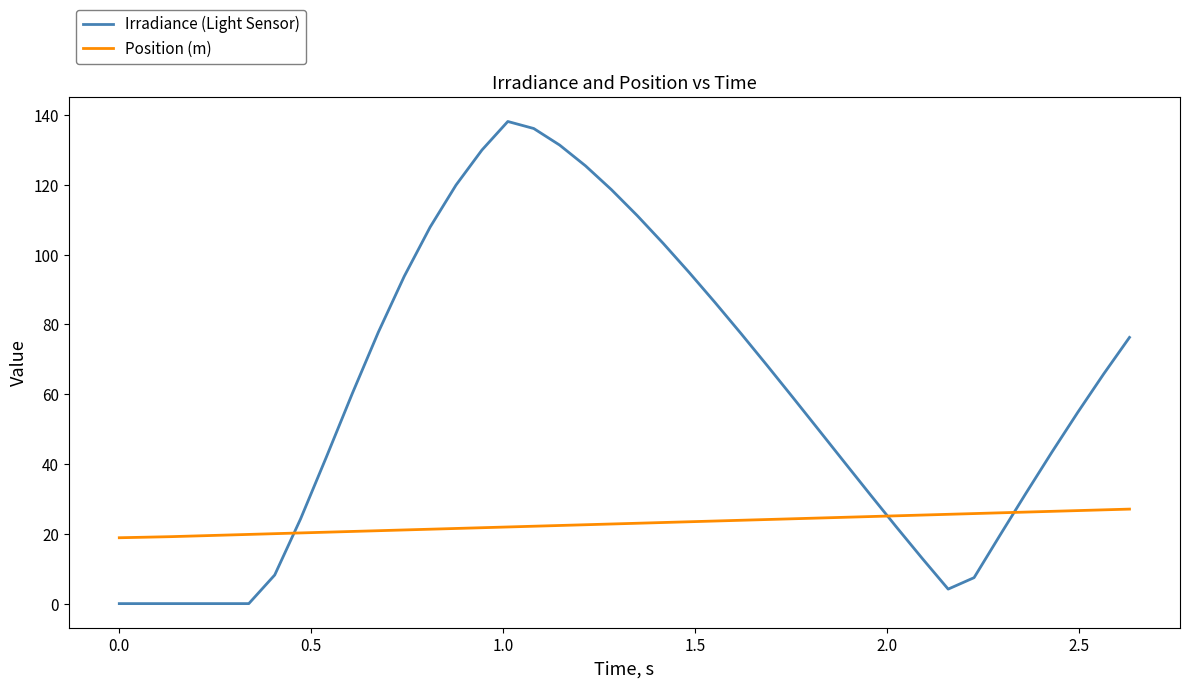

Does the chart display data point markers on the line(s)?

No